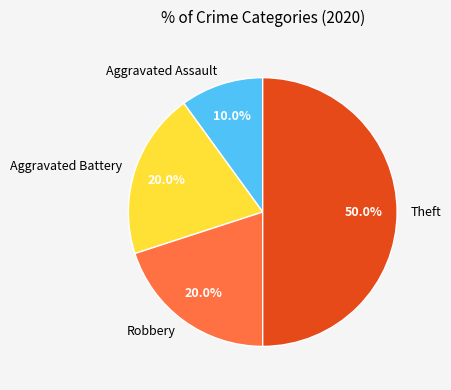

Which category has the smallest portion of the pie?

Aggravated Assault